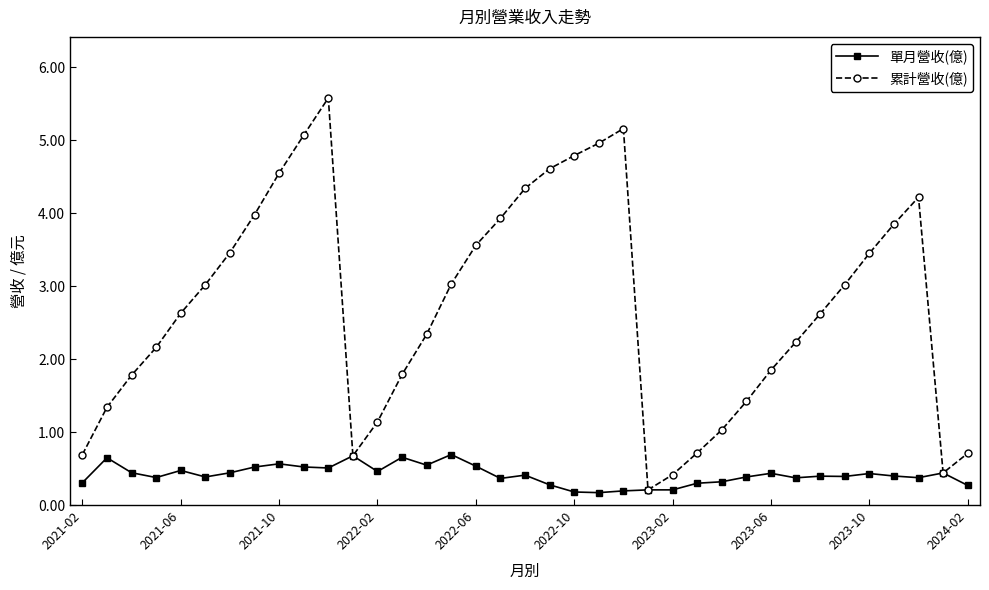

True or false: 累計營收(億) has more than 2 interior local peaks.

True